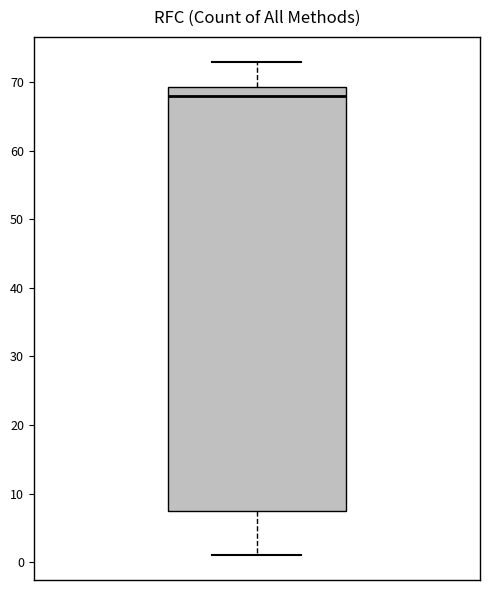

Read this box plot against the y-axis: the position of the median line, the range covered by the box, and the ends of both whiskers. The values are not printed on the chart, so give them approximately, as read against the axis.

median 68, box 8 to 69, whiskers 1 to 73